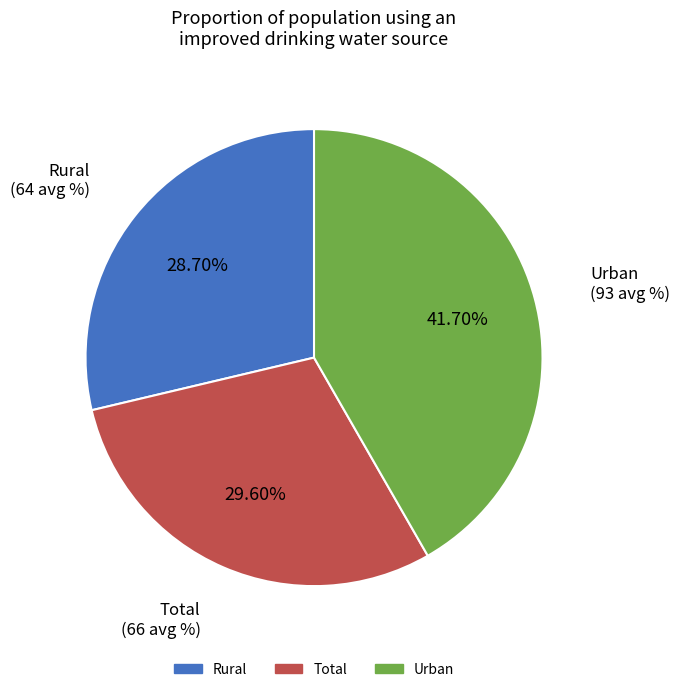

To the nearest percent, what is the difference between the Urban and Total slice percentages?

12%